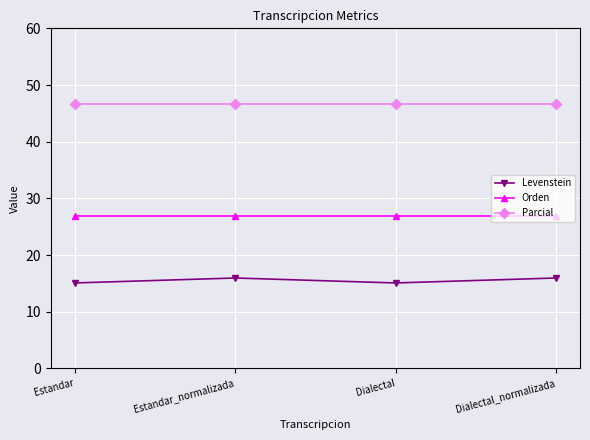

True or false: Orden and Levenstein cross at least once.

False